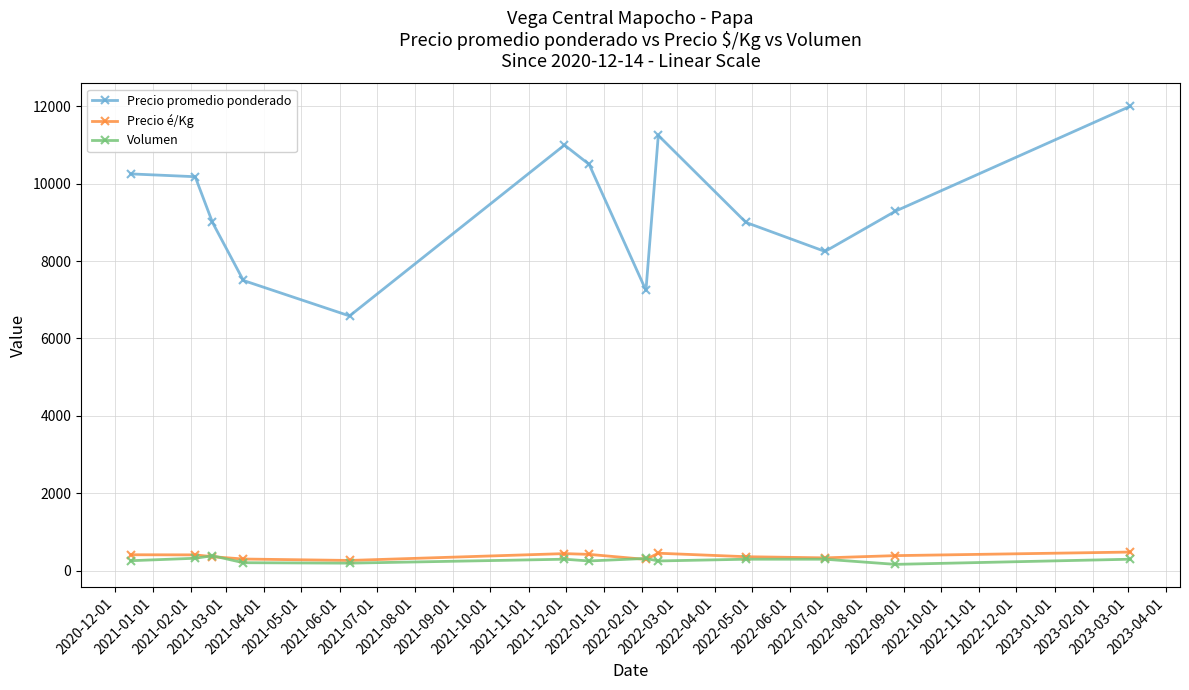

Which series has the largest range (max minus min)?

Precio promedio ponderado